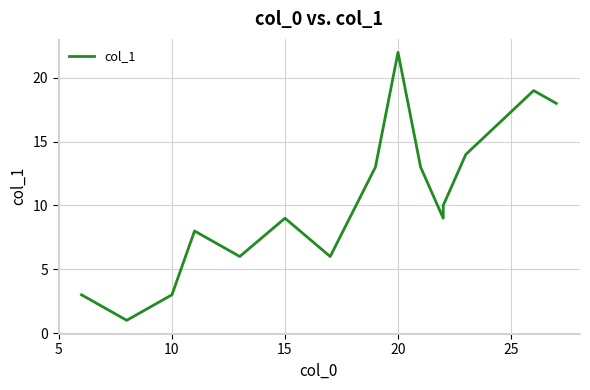

True or false: the data has more than 1 interior local peaks.

True